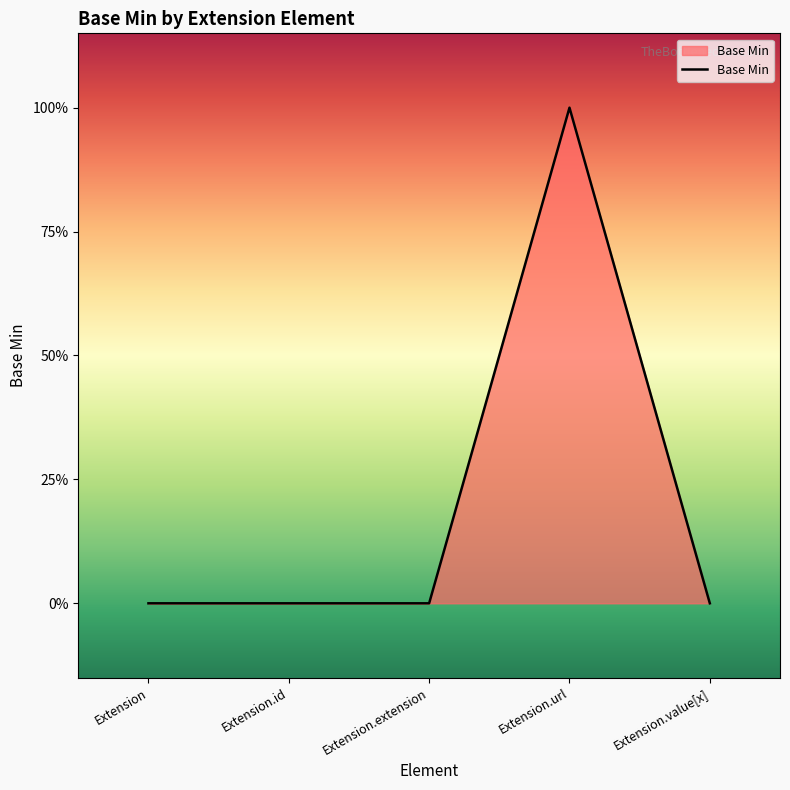

What is the label of the 3rd point from the left?

Extension.extension